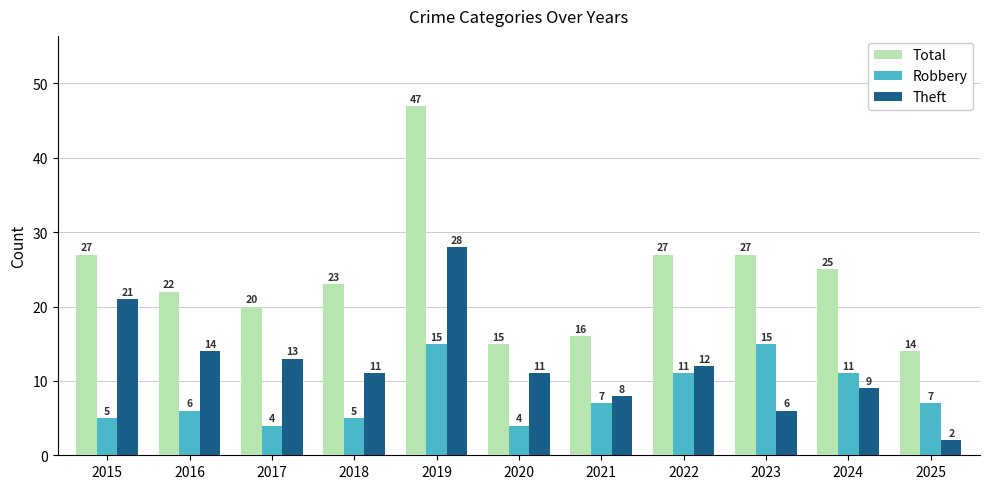

The value of Robbery at 2015 is 9. True or false?

False